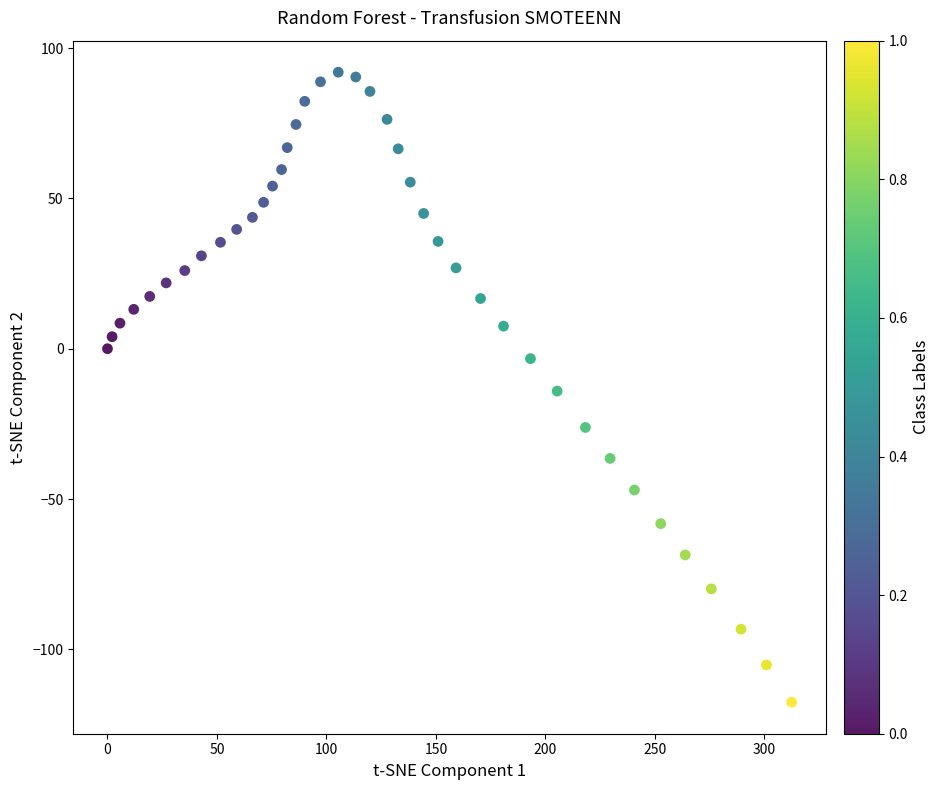

What is the range of Y values (max minus min)?

209.6